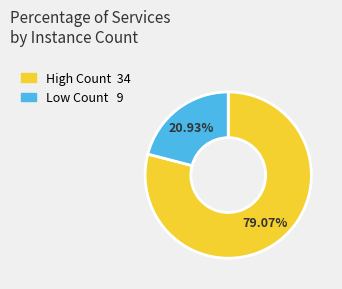

How many segments does this pie chart have?

2